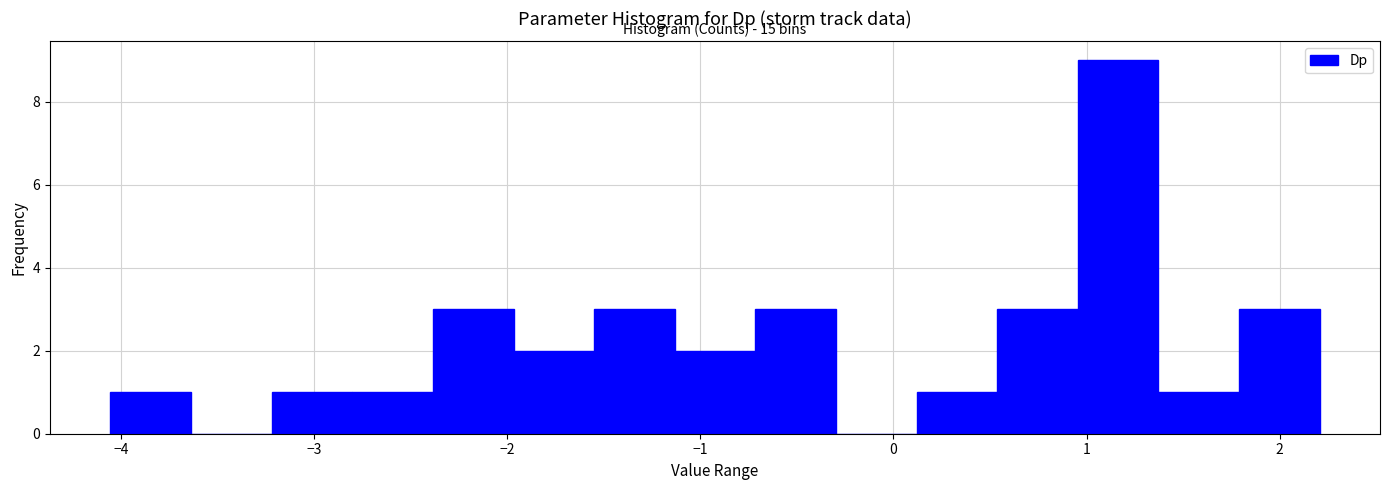

Over which range of the x-axis is the bar tallest?

1.0 to 1.4